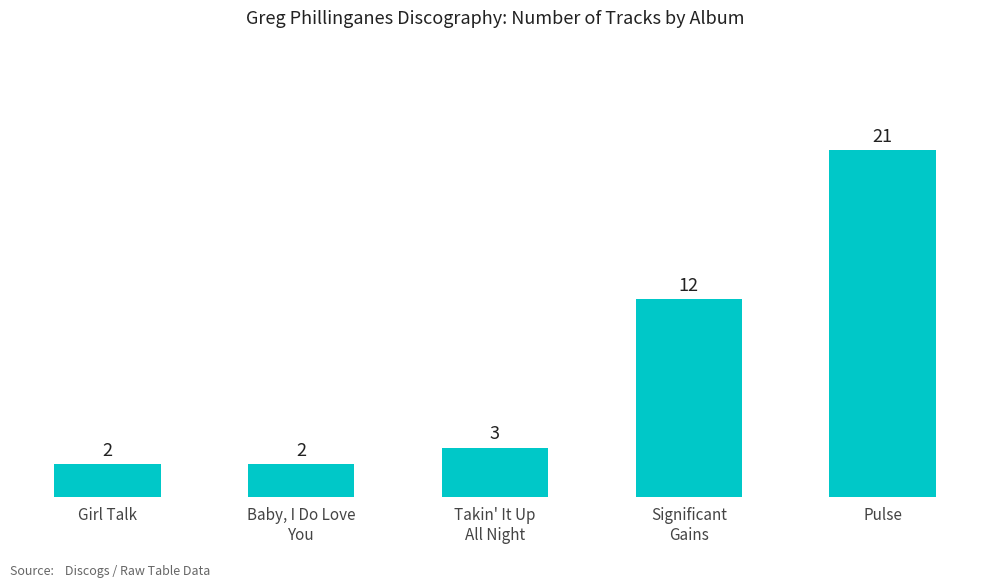

What is the difference between the maximum and minimum values?

19